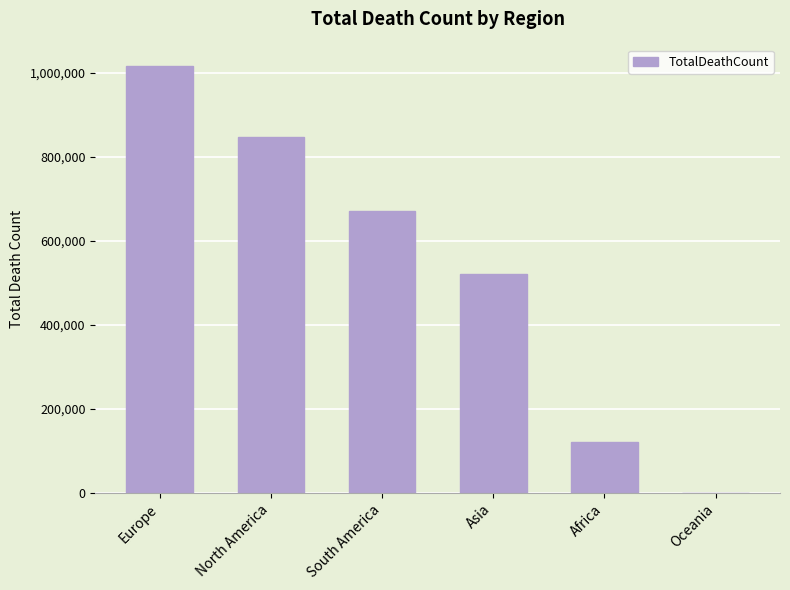

Reading left to right, what are all the values shown in this chart?

Europe=1016750	North America=847942	South America=672415	Asia=520269	Africa=121784	Oceania=1046